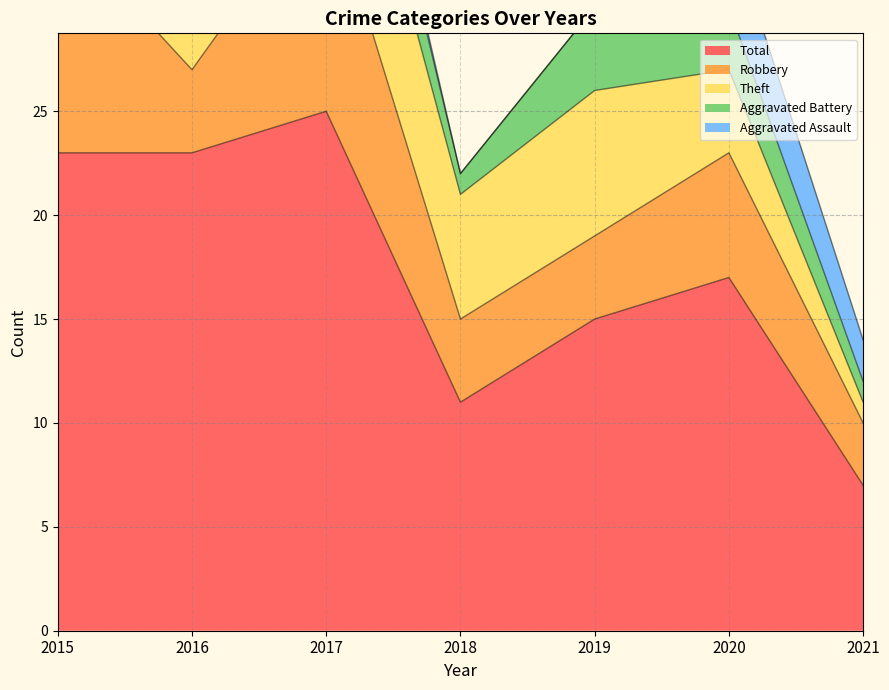

True or false: Total and Robbery intersect in this chart.

False